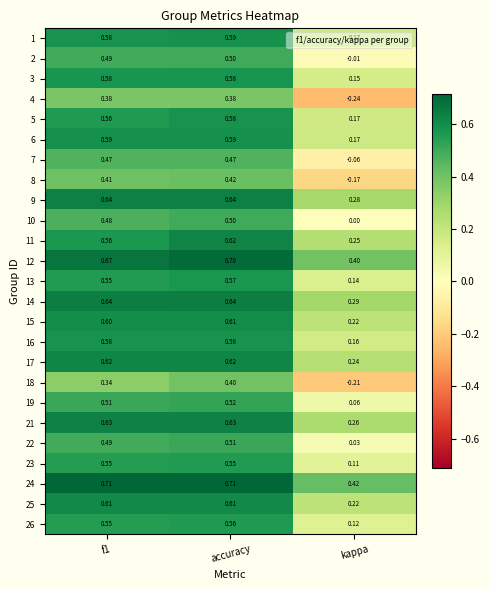

Where is 16 nearest to the value 0?

kappa